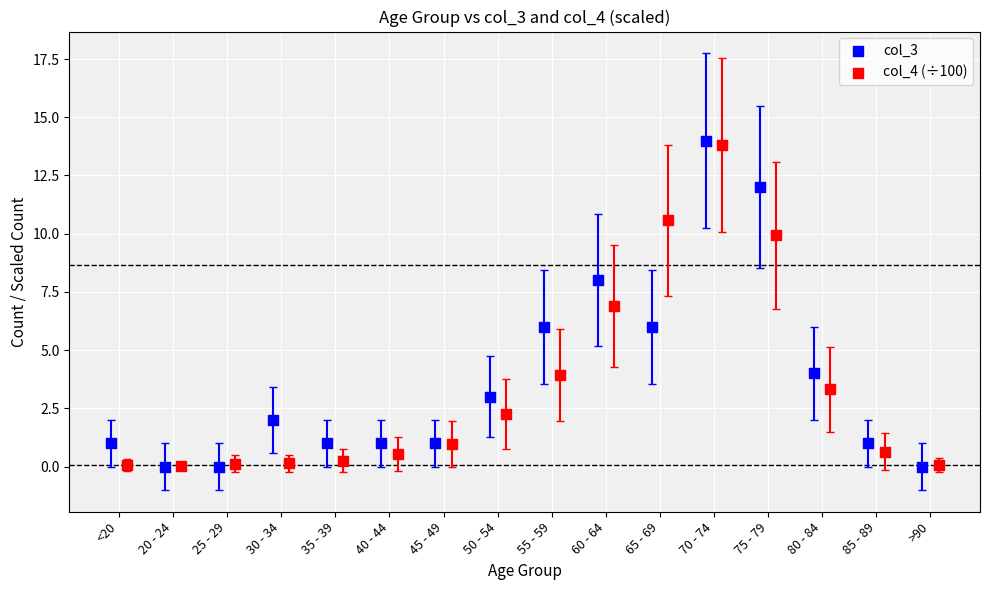

Which series has the widest spread of Y values?

col_3